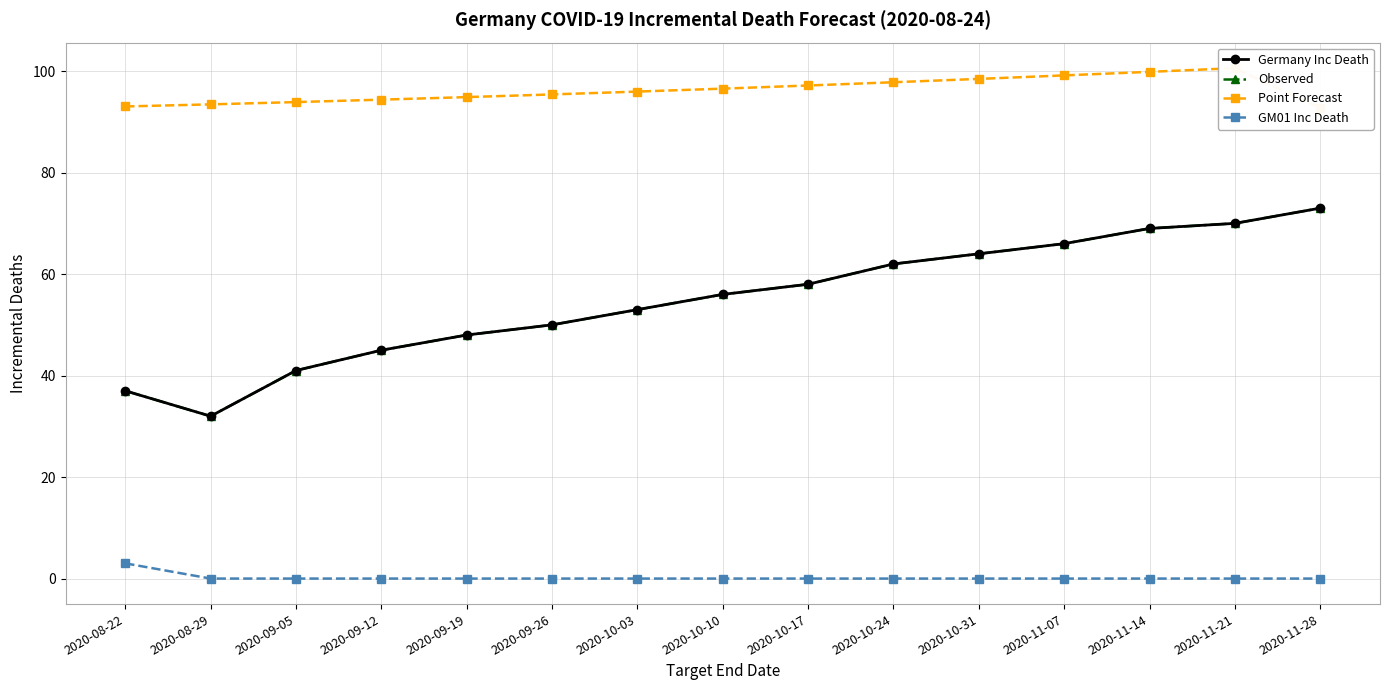

Which series has the largest total across all categories?

Point Forecast